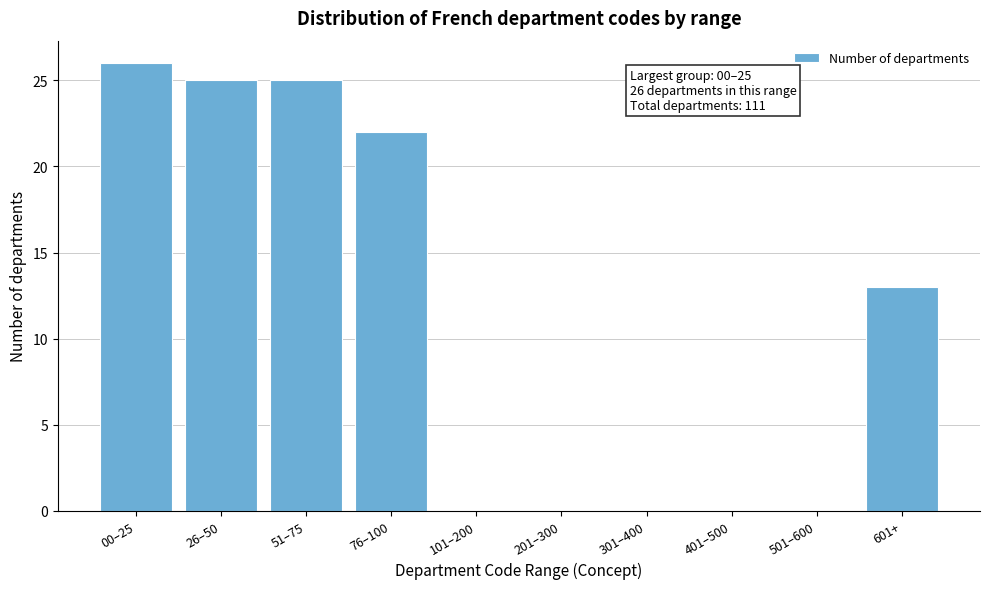

Reading left to right, list all the values displayed in this chart.

00–25=26	26–50=25	51–75=25	76–100=22	101–200=0	201–300=0	301–400=0	401–500=0	501–600=0	601+=13